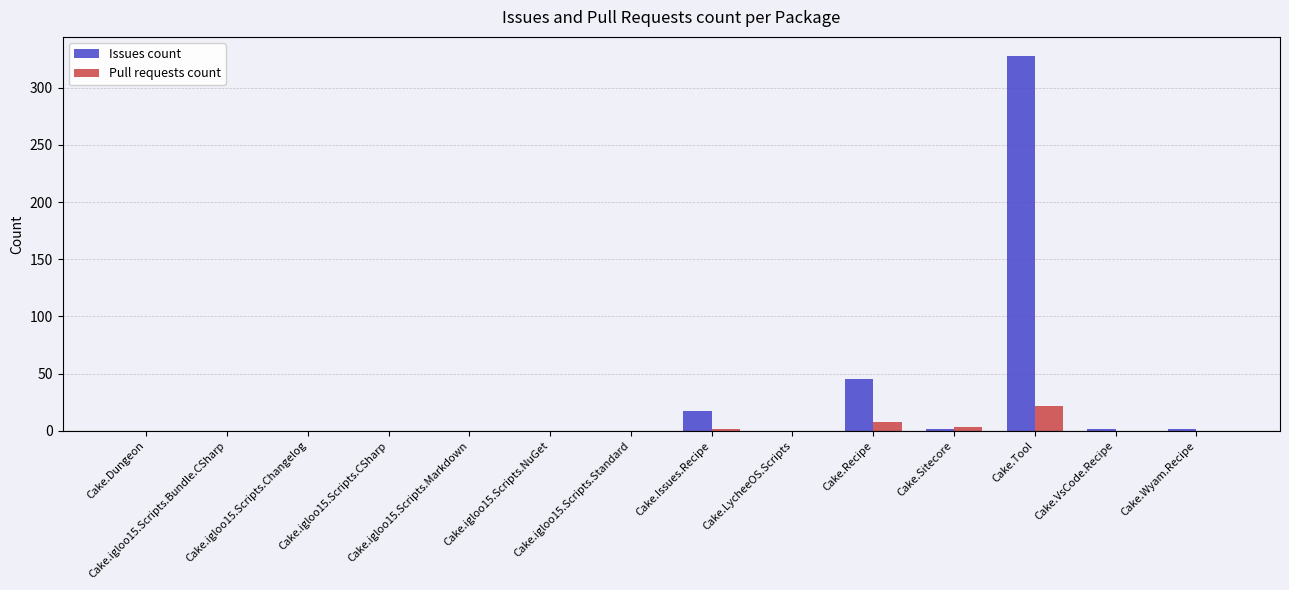

At which category is the sum across all series the highest?

Cake.Tool